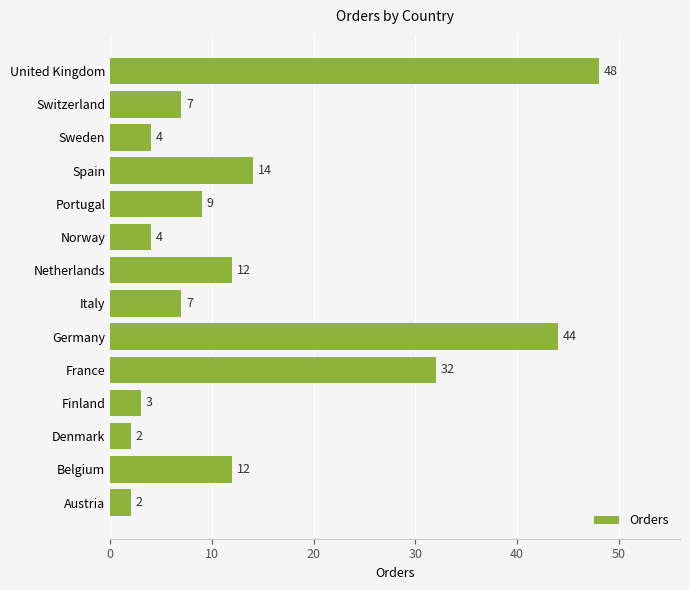

True or false: the data shows 10 at Switzerland.

False